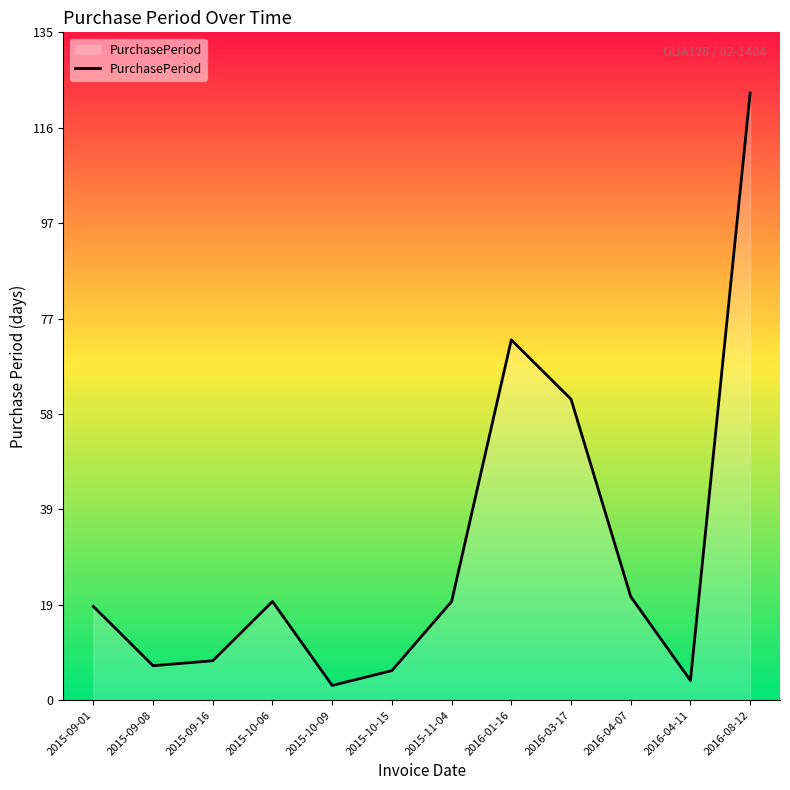

Between 2016-08-12 and 2015-09-16, which is larger?

2016-08-12